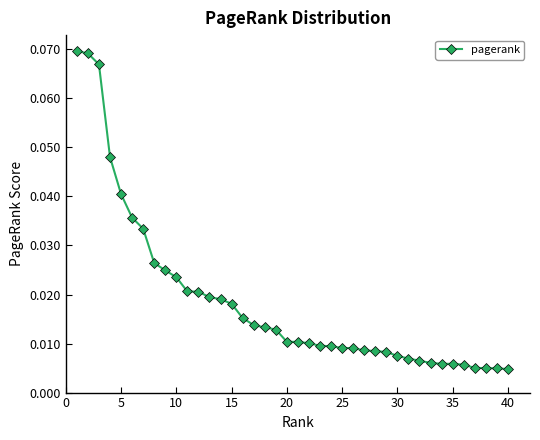

What is the sum of all values?

0.7